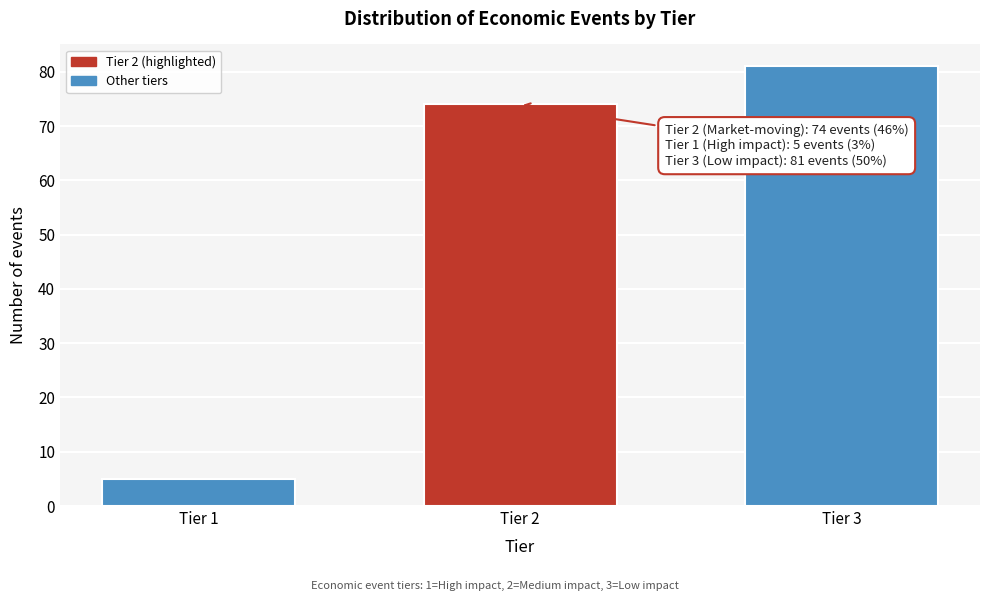

Reading left to right, what are all the values shown in this chart?

Tier 1=5	Tier 2=74	Tier 3=81